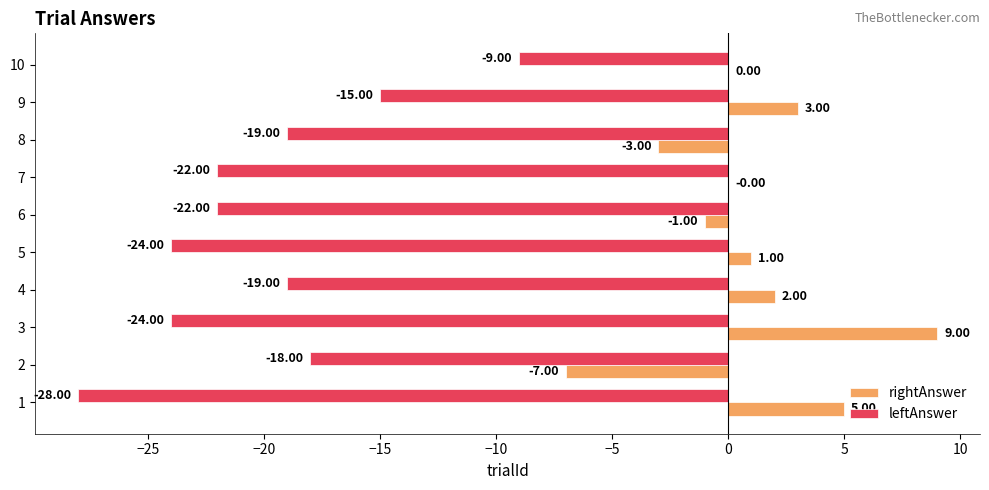

What is the greatest value displayed?

9